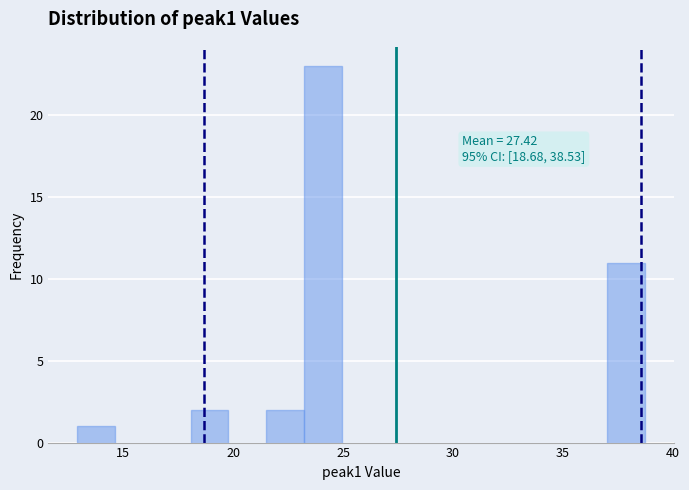

Read against the x-axis, roughly where is the centre of the tallest bar?

24.0